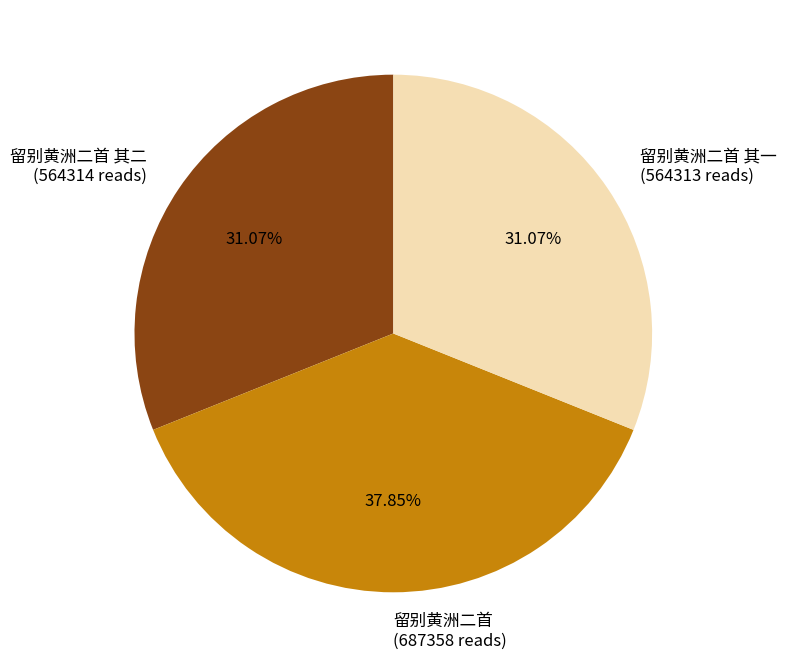

What is the ratio of the value at 留别黄洲二首 其二 (564314 reads) to the value at 留别黄洲二首 (687358 reads)?

0.8